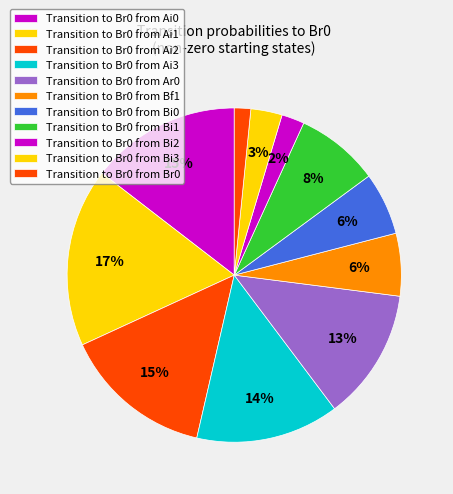

How many slices are in this pie chart?

11